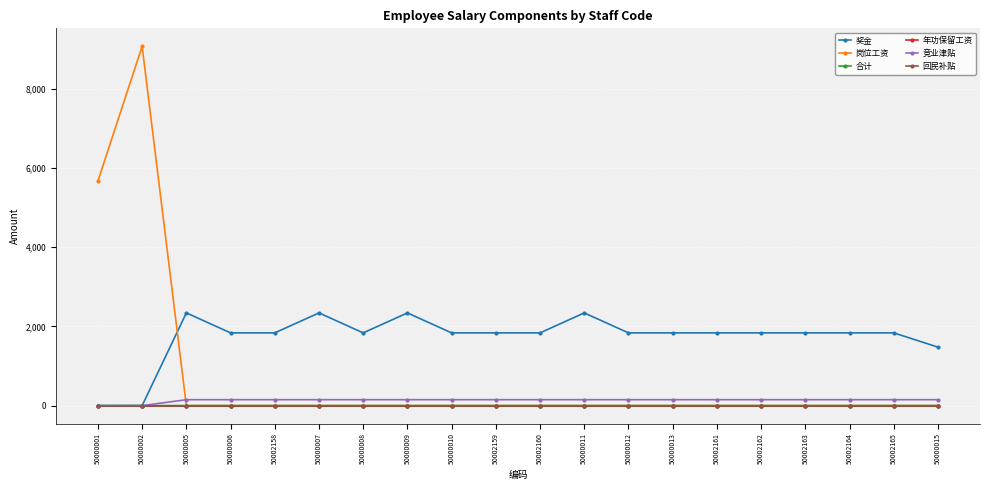

How many lines are shown in the chart?

6